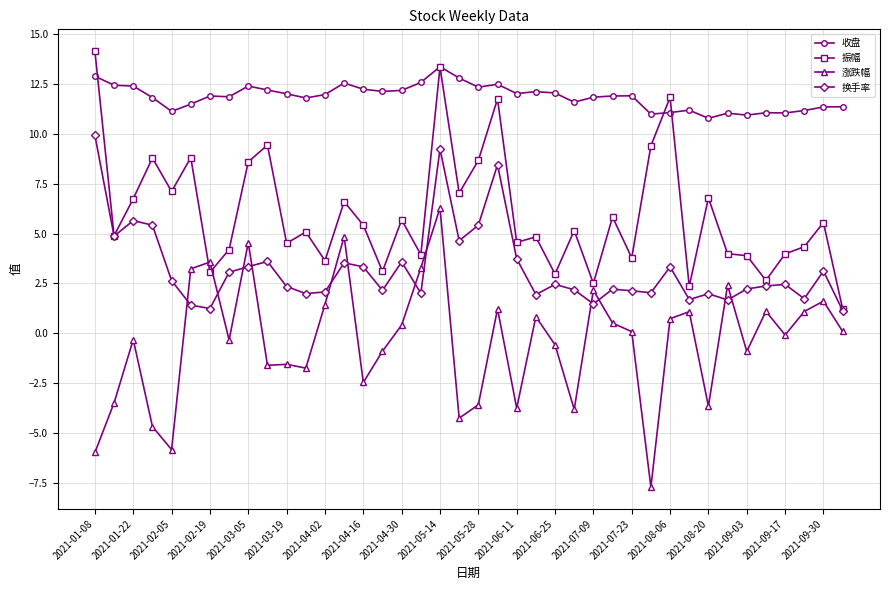

Rank the series by their average value, from highest to lowest.

收盘, 振幅, 换手率, 涨跌幅